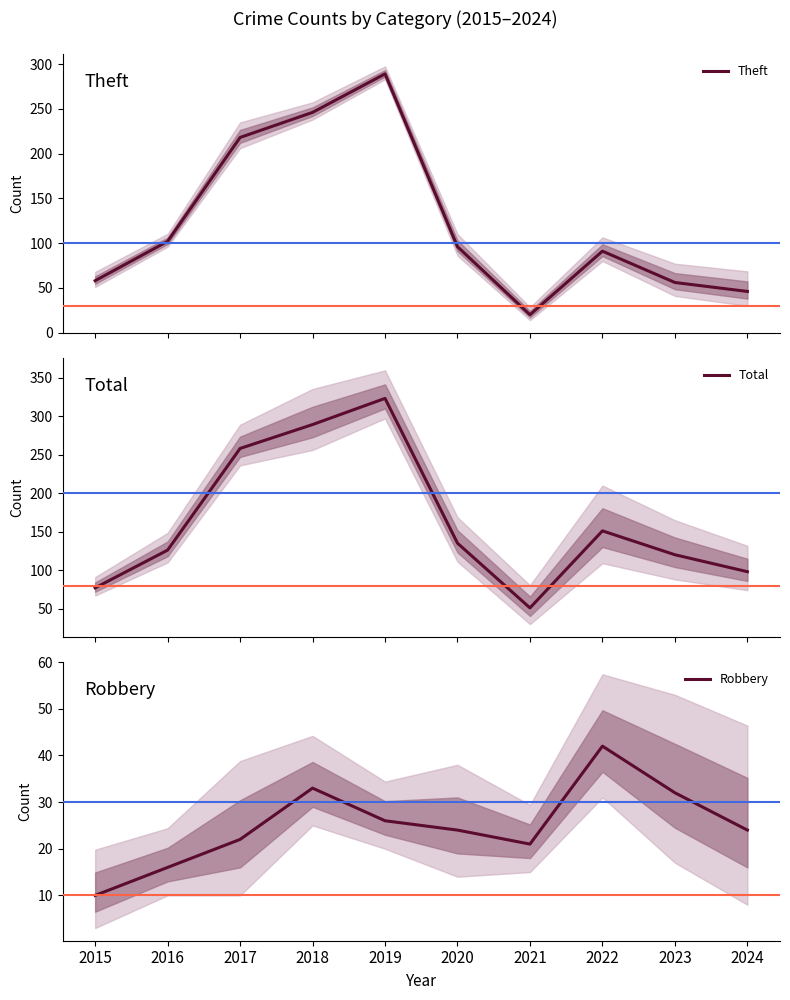

Between 2023 and 2017, which is larger?

2017